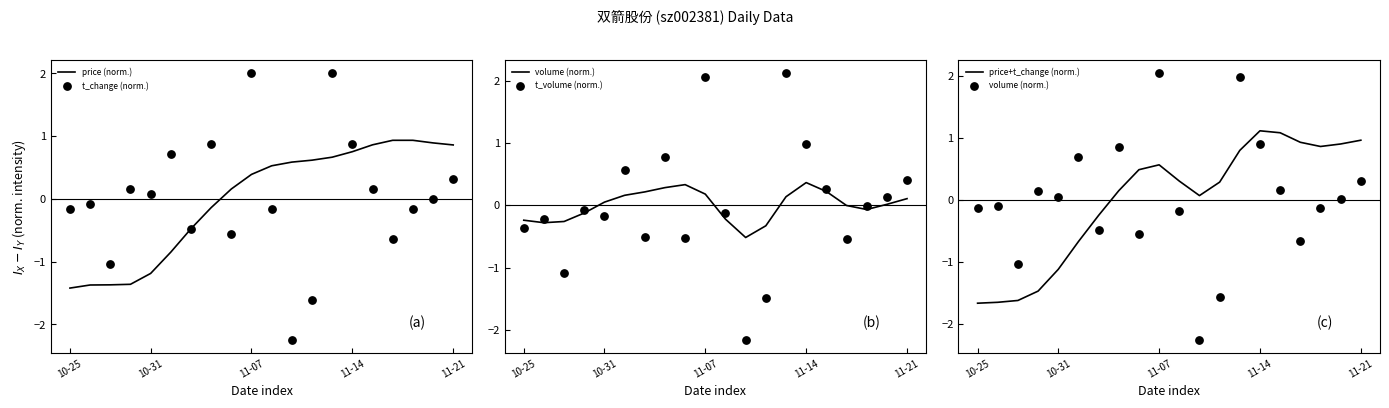

Which series has the largest total across all categories?

volume (norm.)